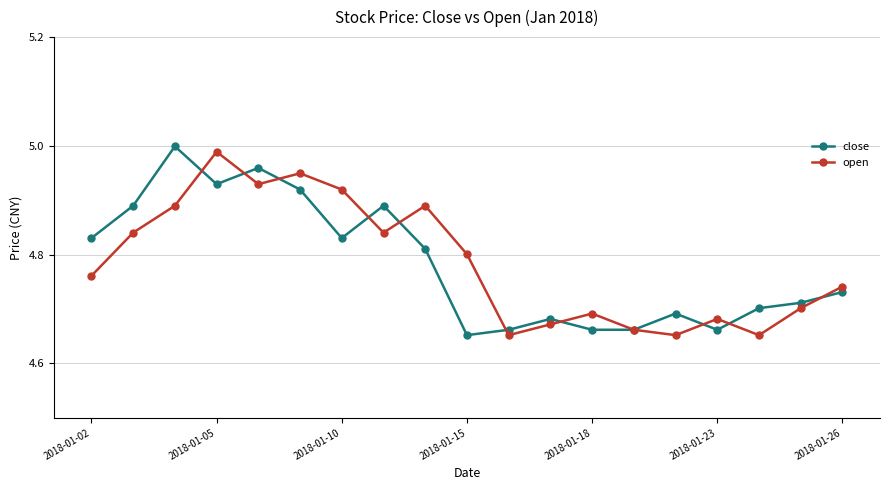

True or false: open has more than 2 points higher than both neighbors.

True